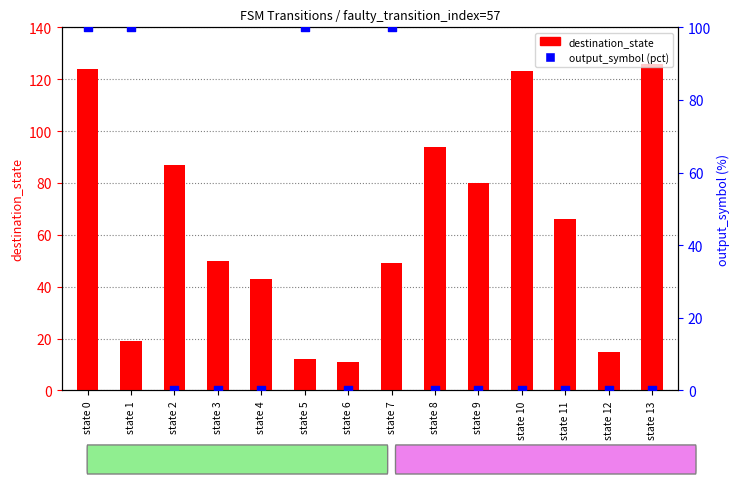

Which series has the largest total across all categories?

destination_state